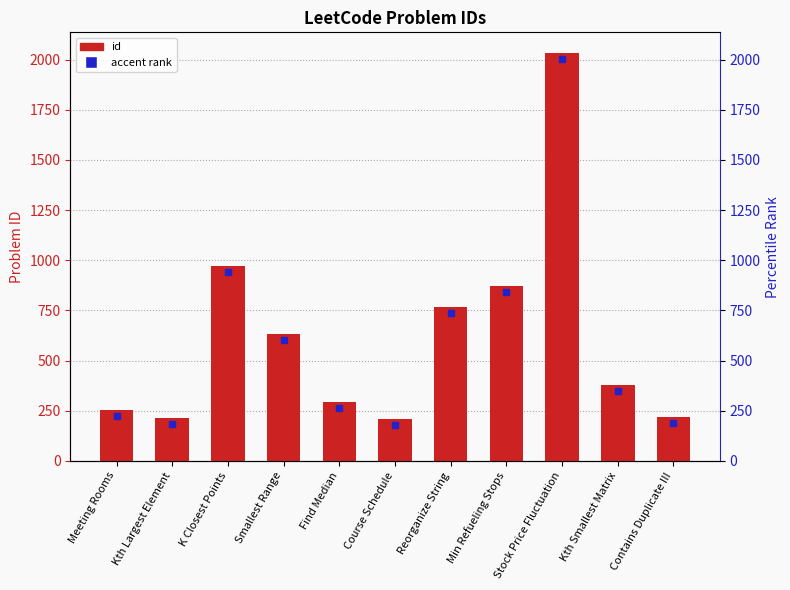

What is the difference between the maximum and minimum values?

1827